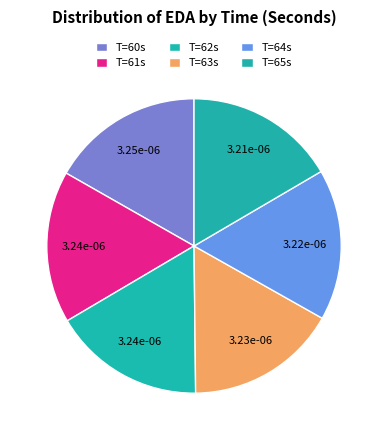

Count the number of slices in the pie.

6